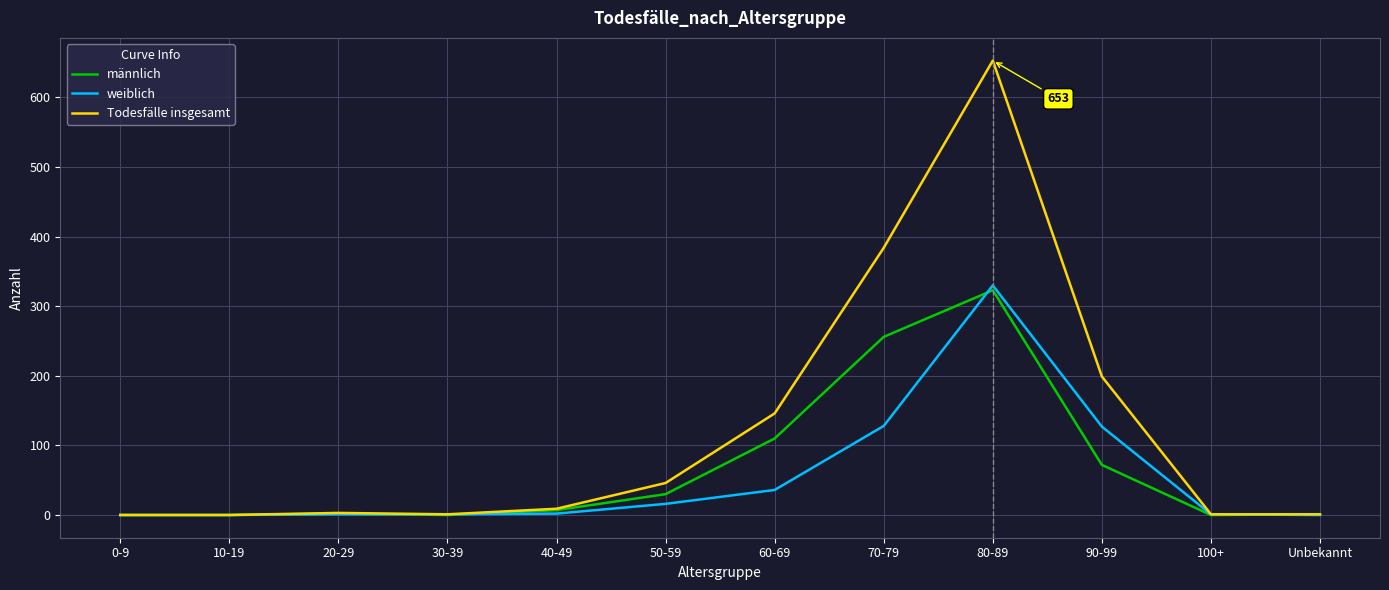

Is it true that männlich equals 323 at 80-89?

True